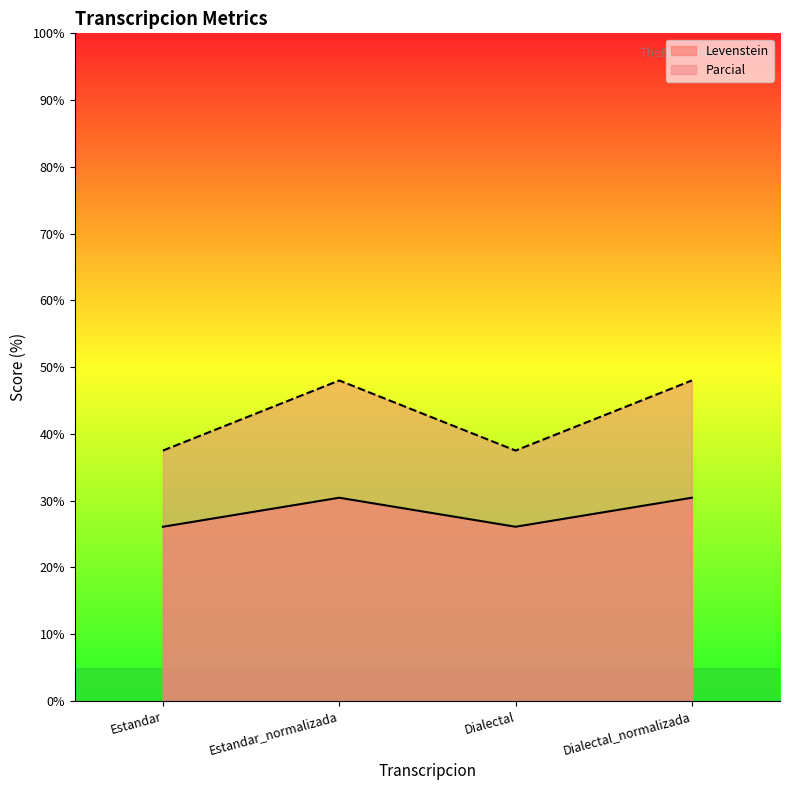

Where does the Levenstein series first go above 30?

Estandar_normalizada